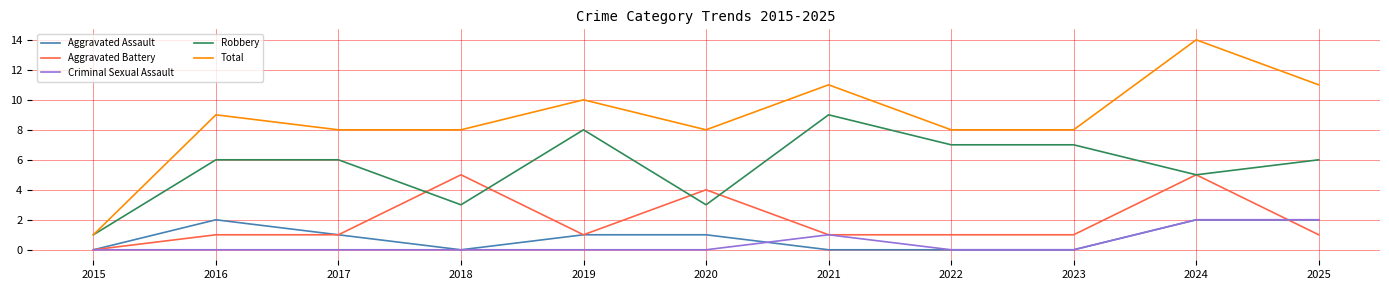

Reading left to right, what are all the values shown in this chart?

Aggravated Assault: 0	2	1	0	1	1	0	0	0	2	2
Aggravated Battery: 0	1	1	5	1	4	1	1	1	5	1
Criminal Sexual Assault: 0	0	0	0	0	0	1	0	0	2	2
Robbery: 1	6	6	3	8	3	9	7	7	5	6
Total: 1	9	8	8	10	8	11	8	8	14	11